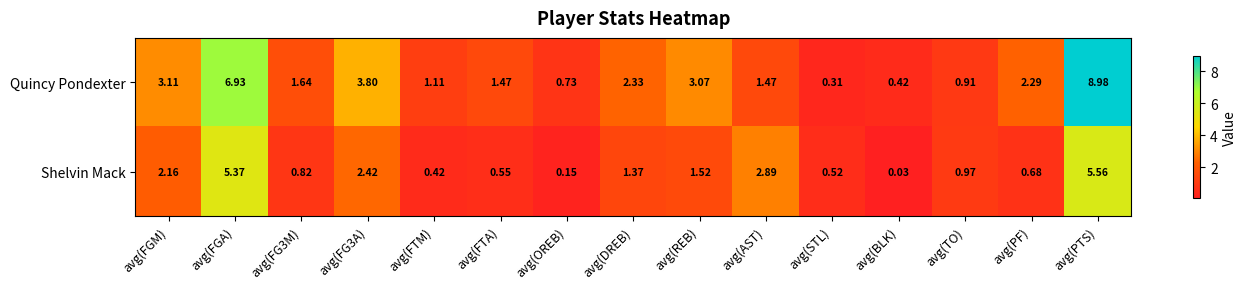

At which label does Quincy Pondexter first exceed 1?

avg(FGM)